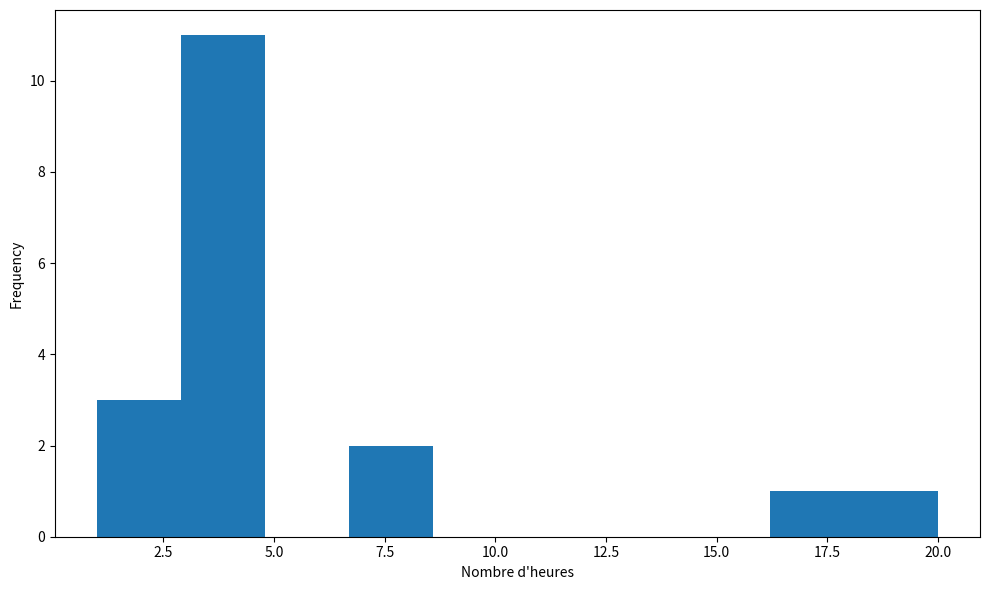

Read against the x-axis, roughly where is the centre of the tallest bar?

4.0